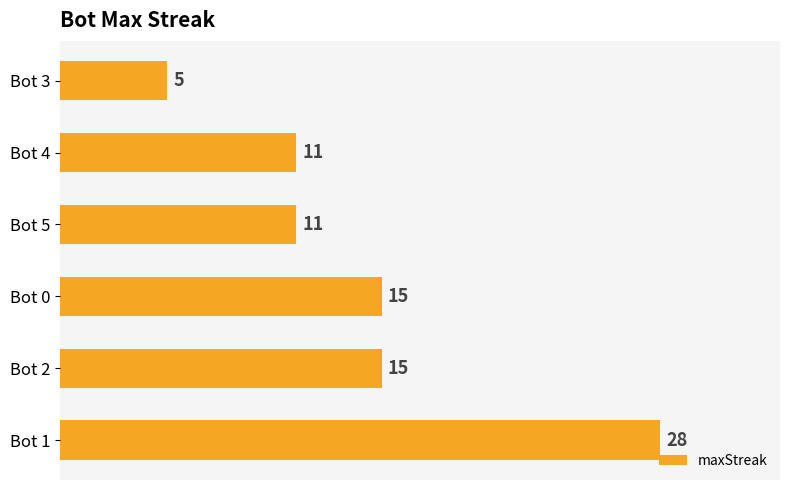

The value at Bot 4 is 11. True or false?

True